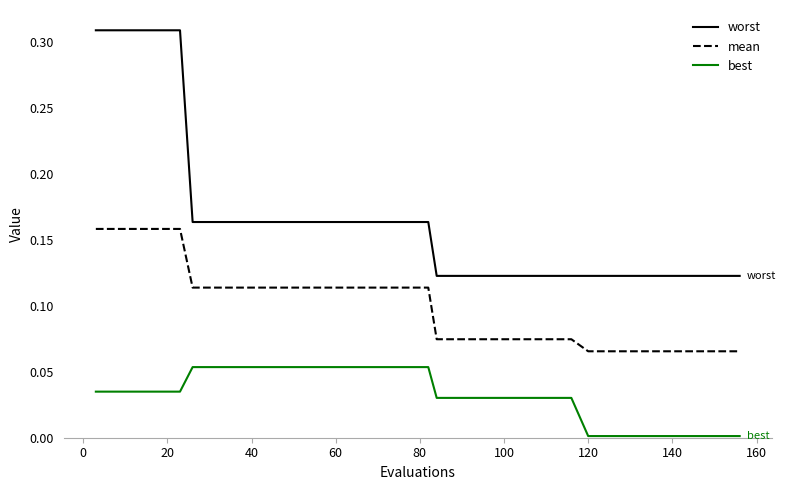

Which series has the largest range (max minus min)?

worst